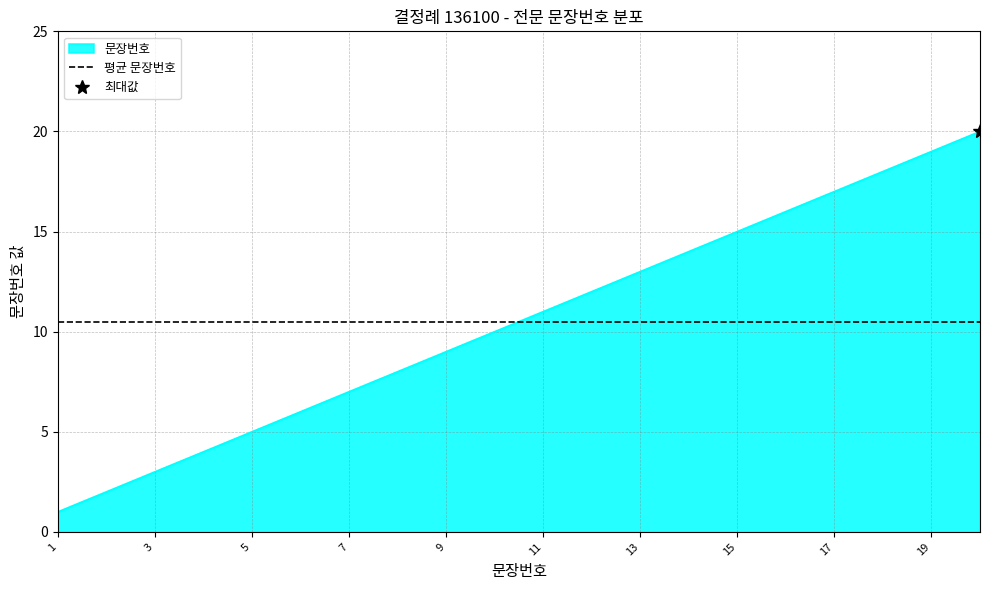

What is the maximum value for 문장번호?

20